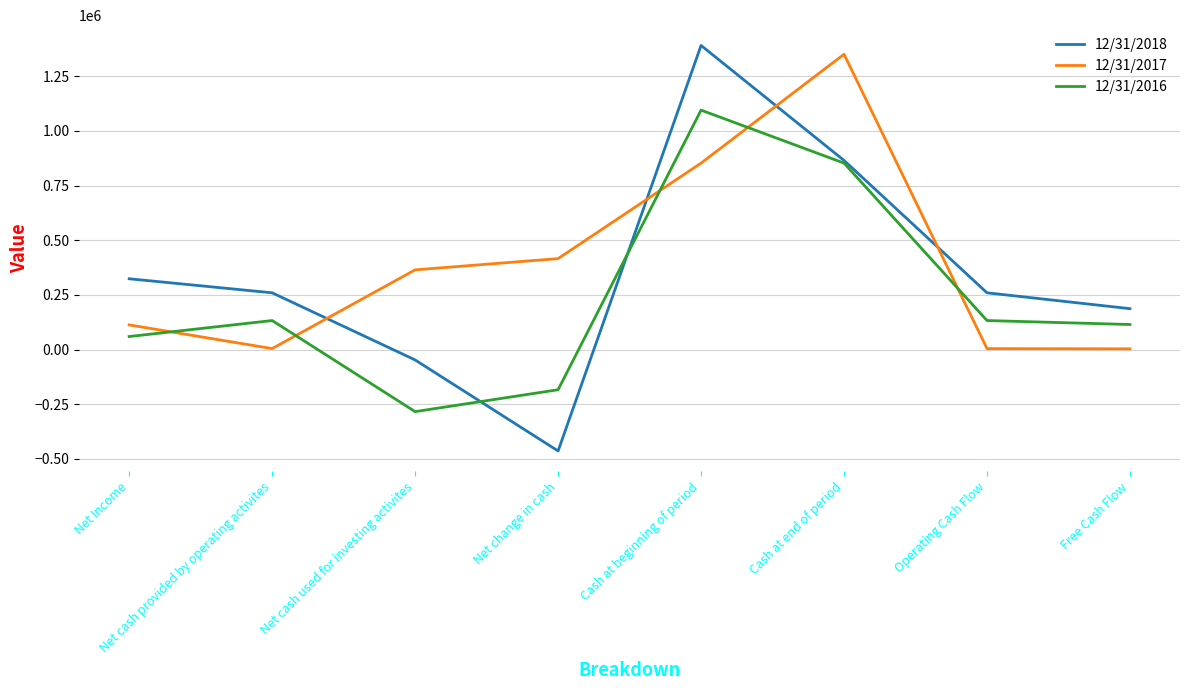

What value does the 12/31/2016 series have at Free Cash Flow, to the nearest 10?

114890